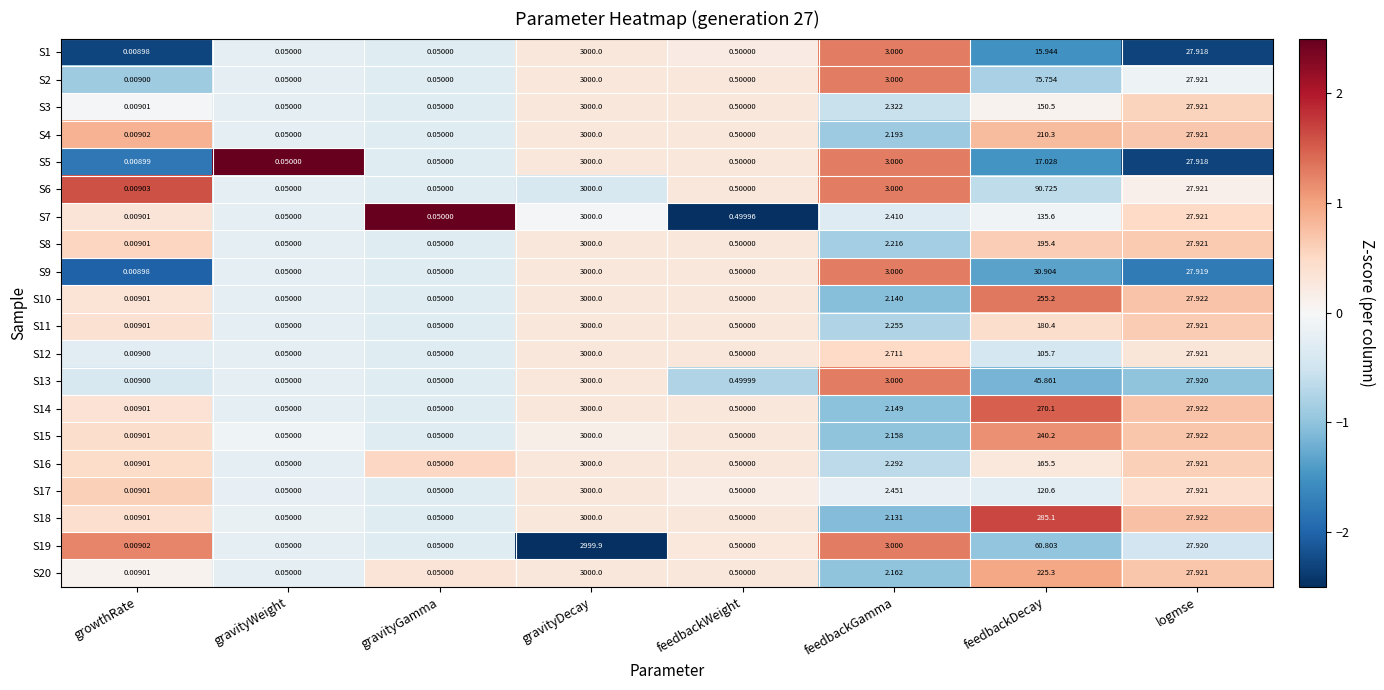

Which category has the lowest value in the S19 series?

growthRate